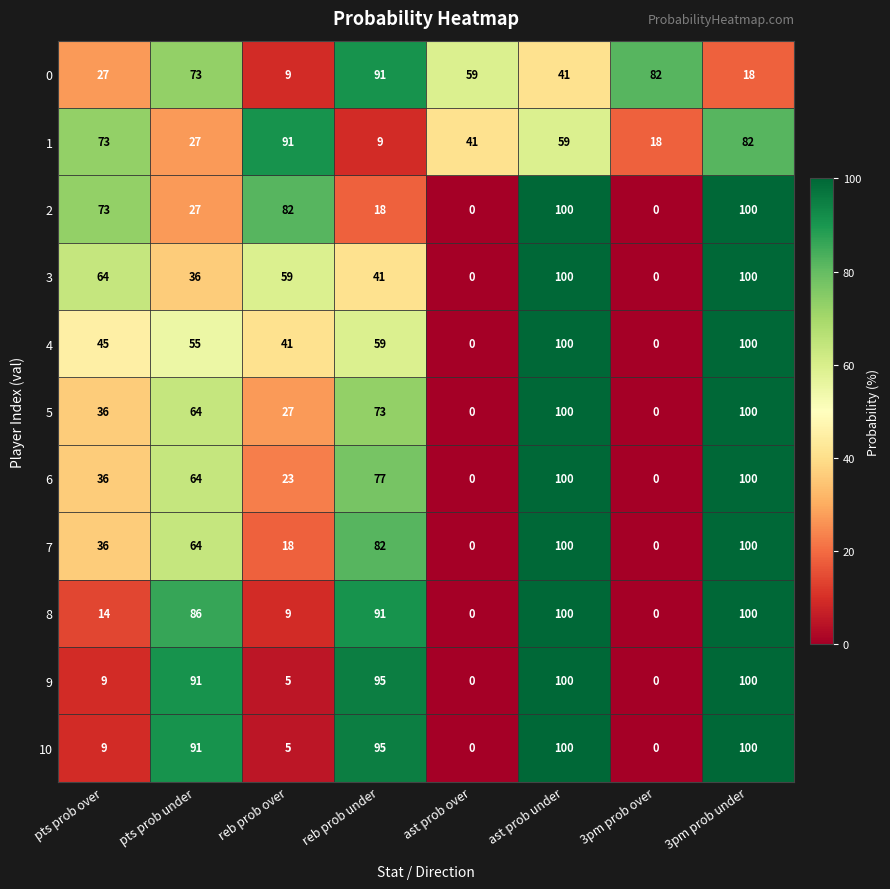

What is the difference between the highest and lowest values at 3pm prob under?

82